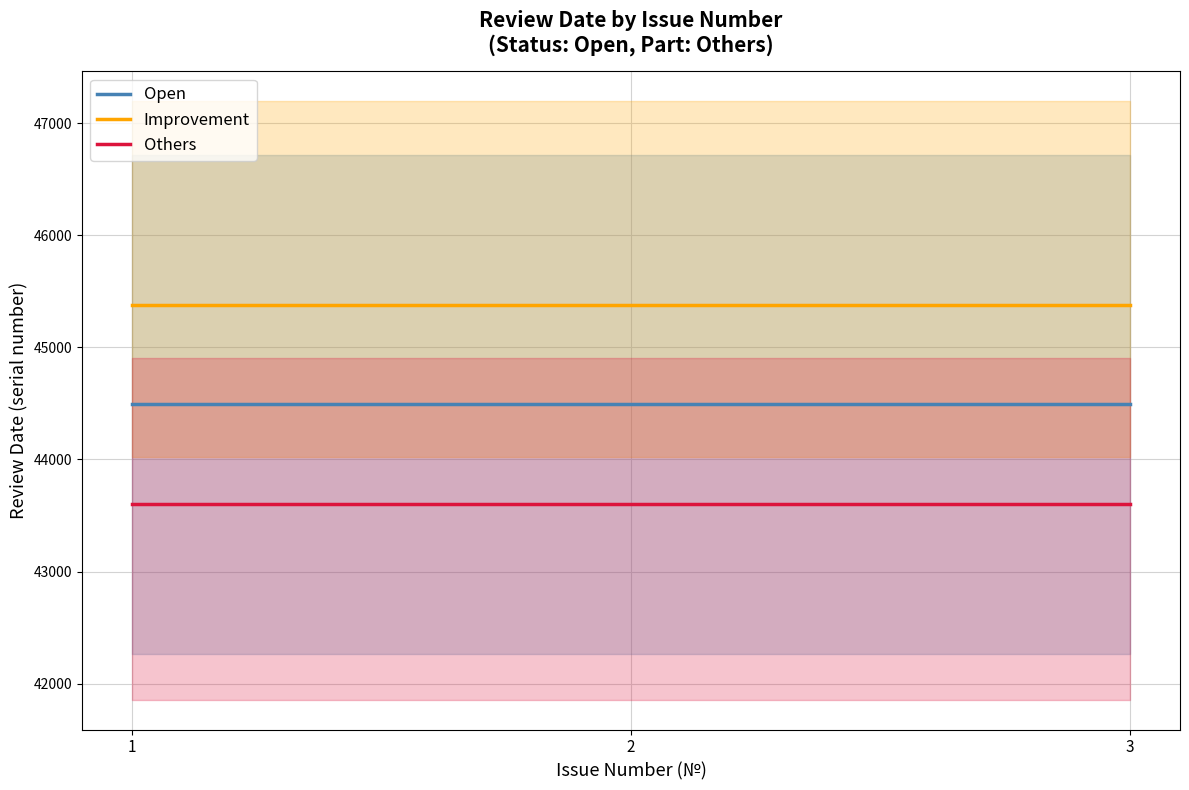

Which series changed the most between 2 and 3?

Open